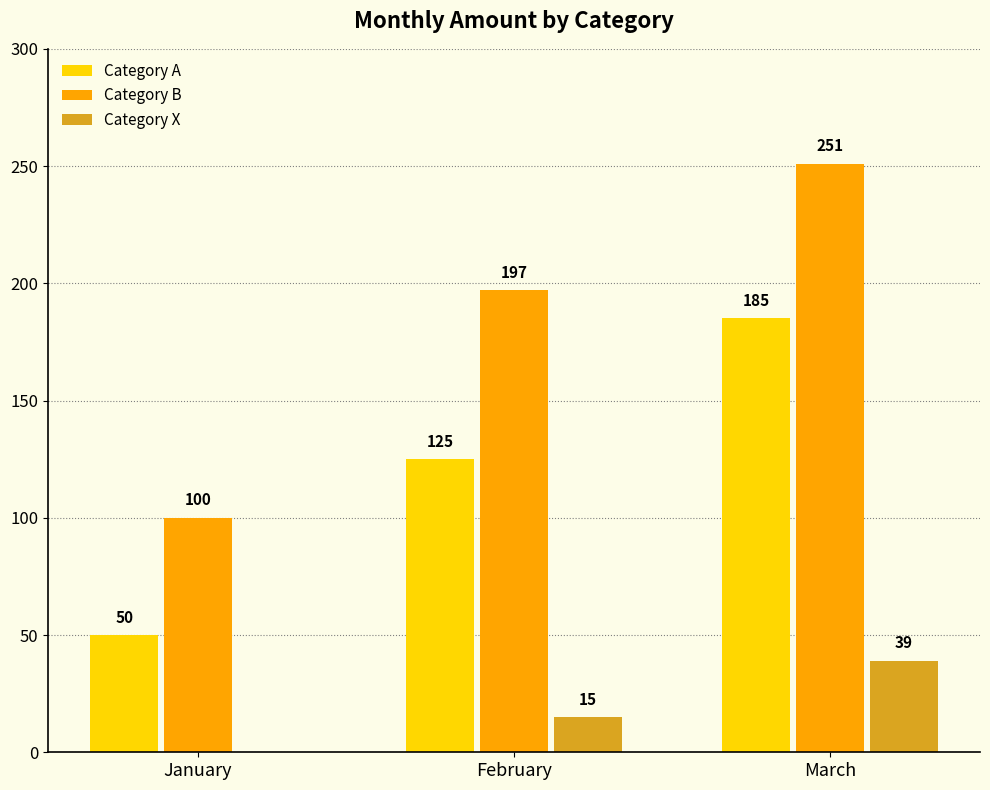

Reading left to right, what are all the values shown in this chart?

Category A: 50	125	185
Category B: 100	197	251
Category X: 0	15	39